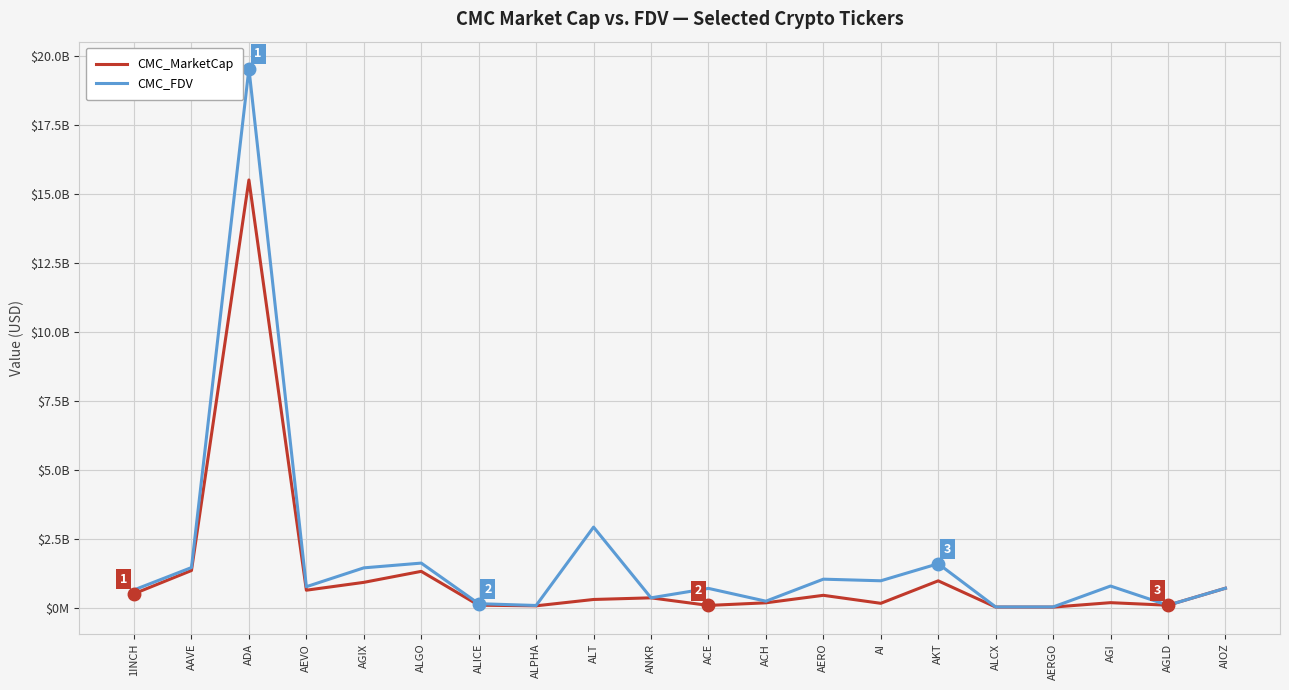

True or false: CMC_MarketCap and CMC_FDV cross at least once.

False